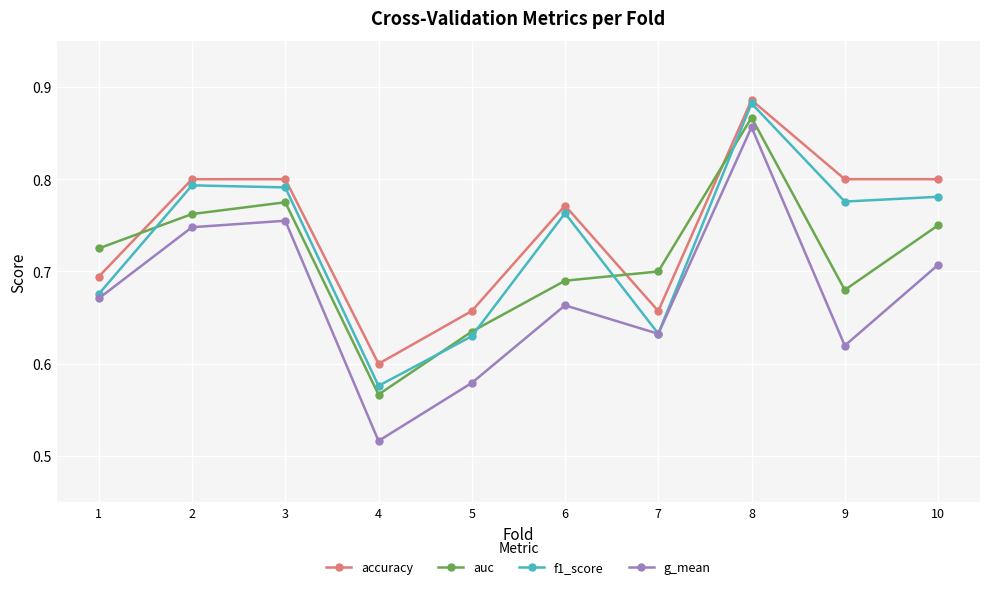

Count the g_mean values in the range 0 to 1.

10